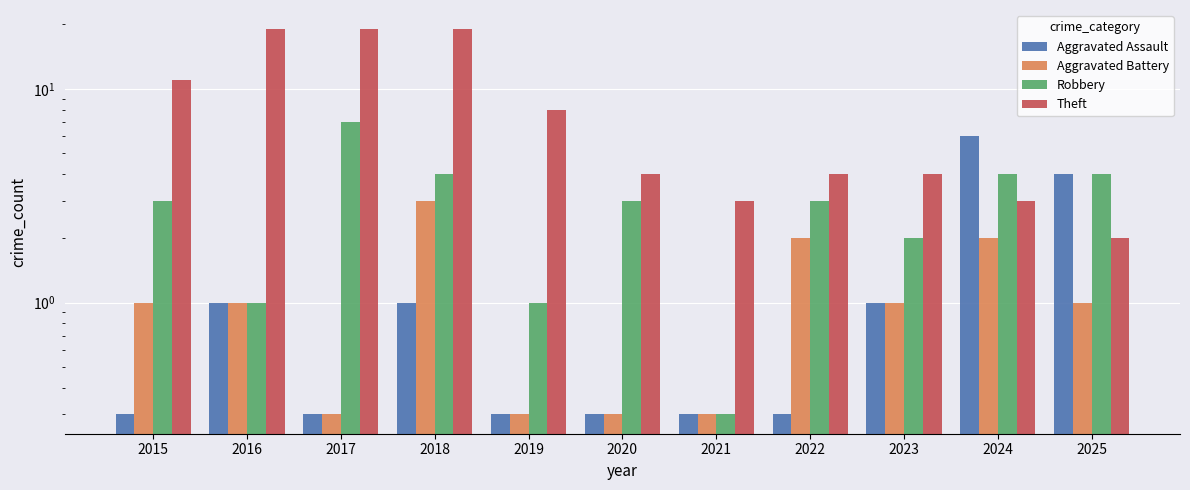

What is the maximum value shown in the chart?

19.0